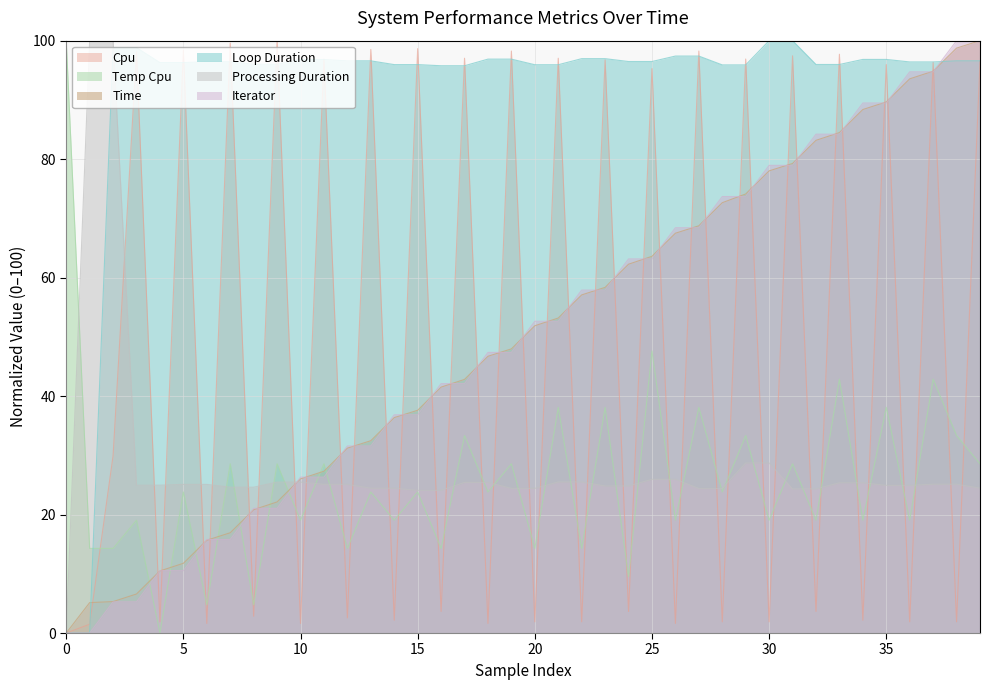

True or false: processing_duration_record has more than 2 interior local peaks.

False